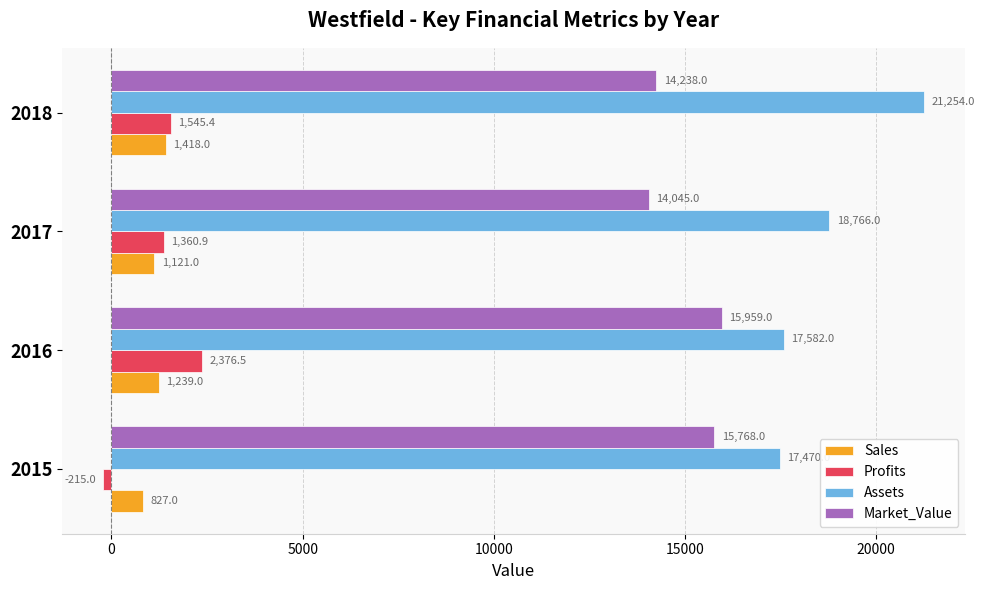

What is the total value across all series at 2015?

33850.0